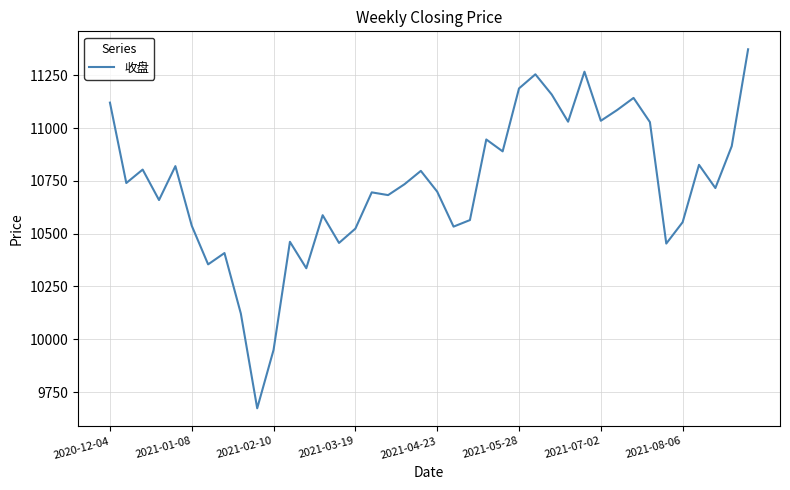

What is the minimum value shown in the chart?

9673.1